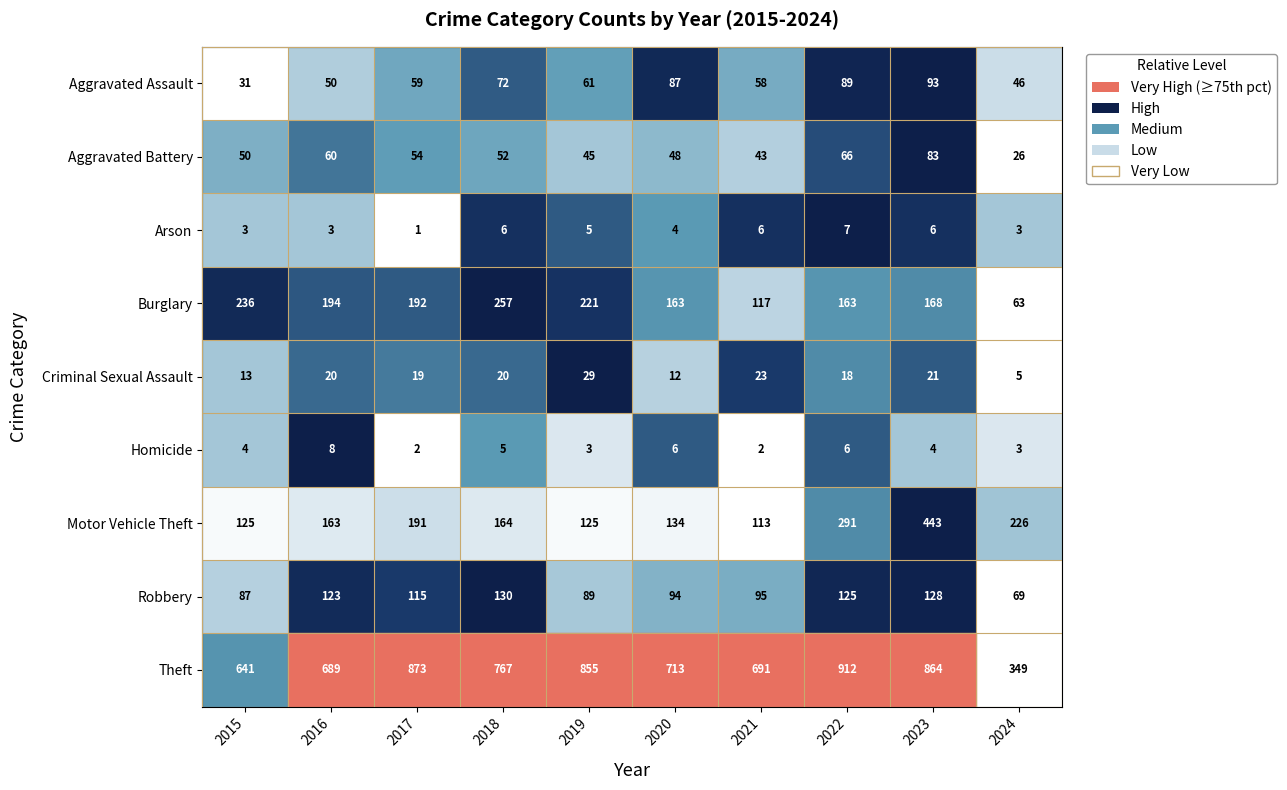

What is the maximum value shown in the chart?

912